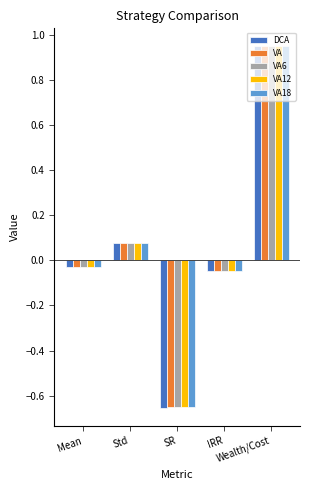

What are all the series names shown in the legend?

DCA, VA, VA6, VA12, VA18